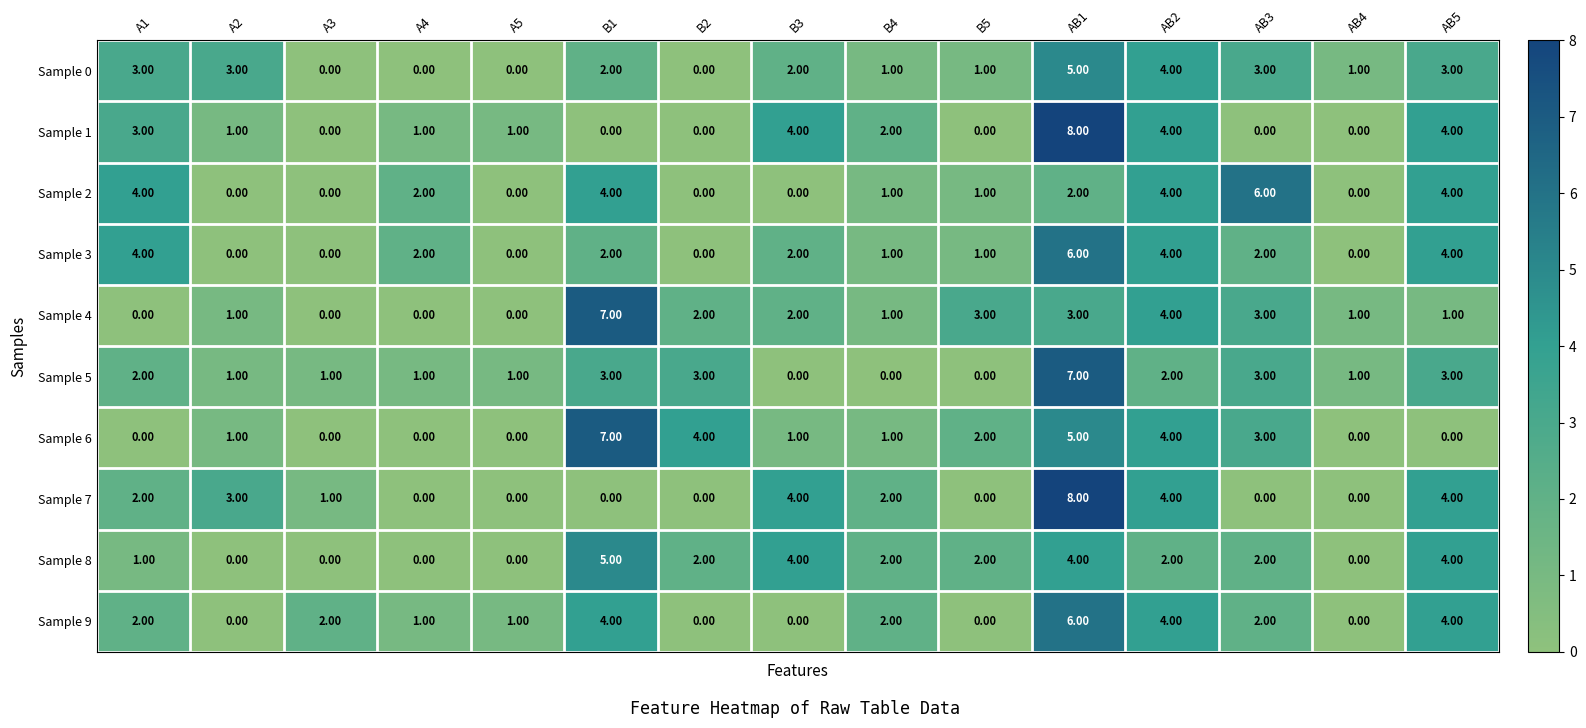

What is the total value across all series at A1?

21